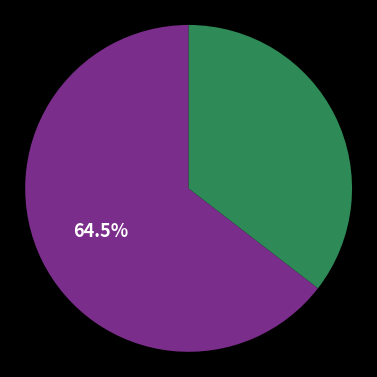

Count the number of slices in the pie.

2